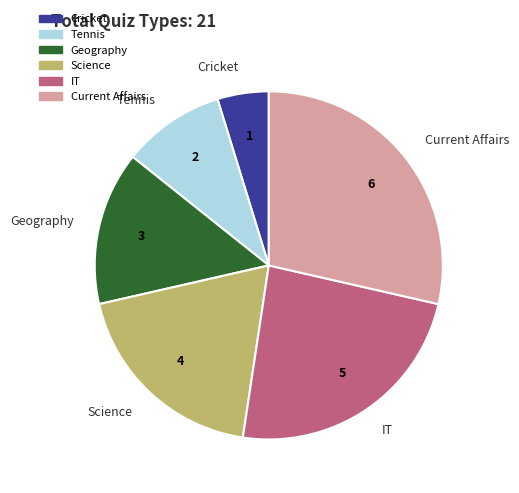

Approximately how many times larger is the value at Current Affairs compared to IT?

1.2